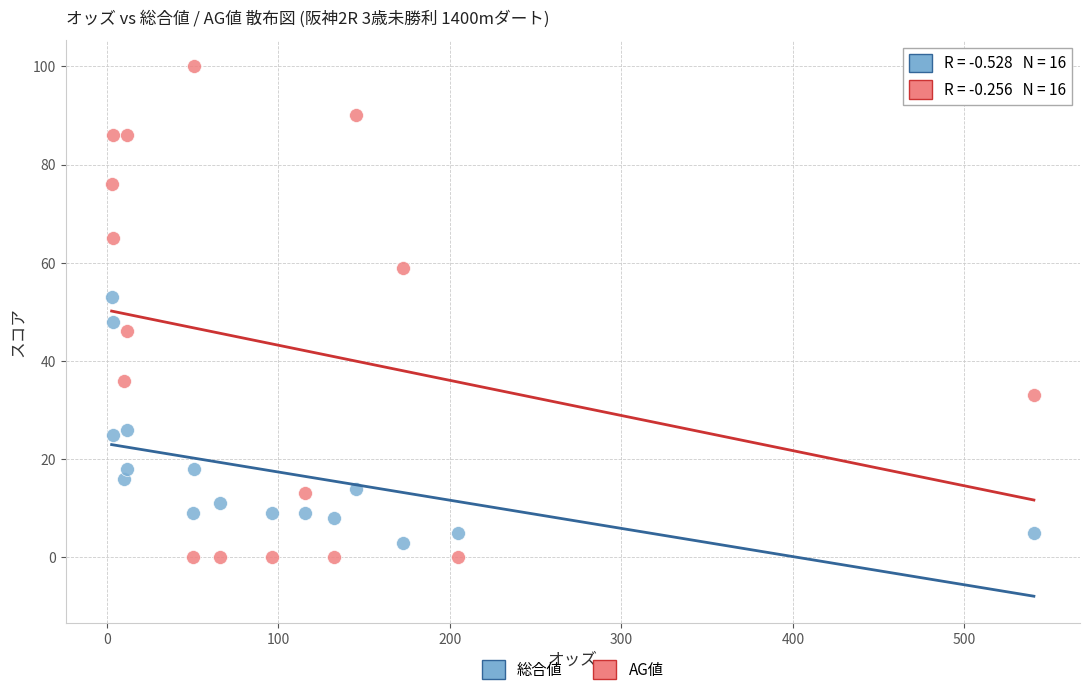

Which series reaches the maximum Y coordinate?

AG値